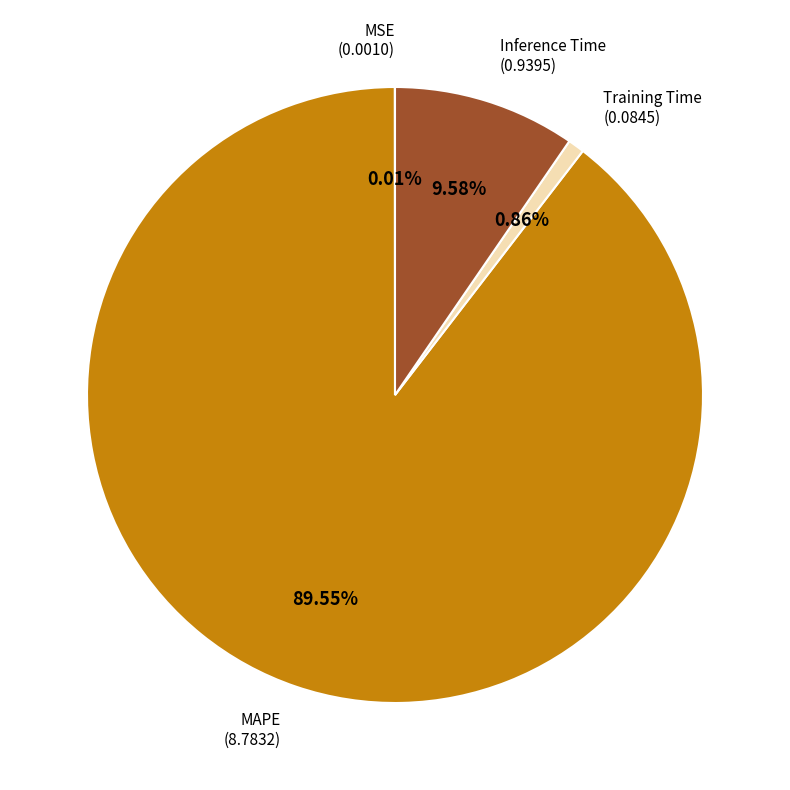

Does any single category account for the majority?

Yes